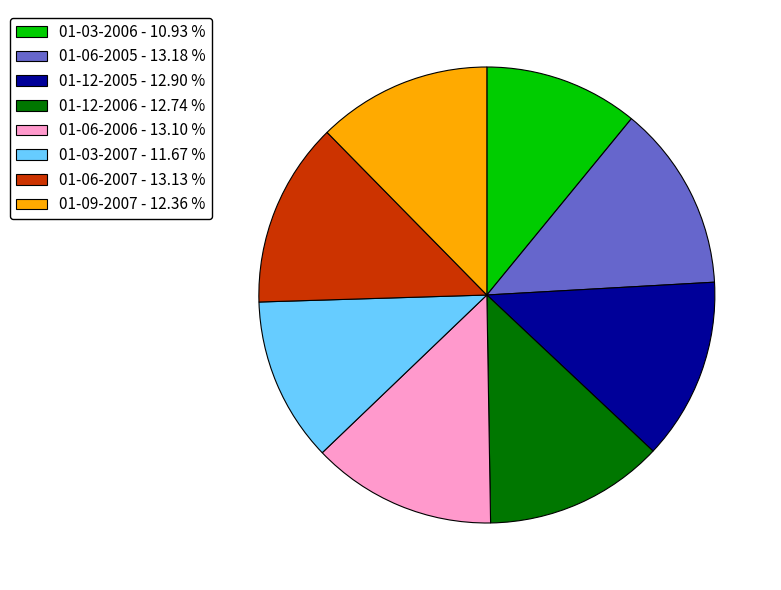

Does 01-03-2006 - 10.93 % account for over 50% of the chart?

No